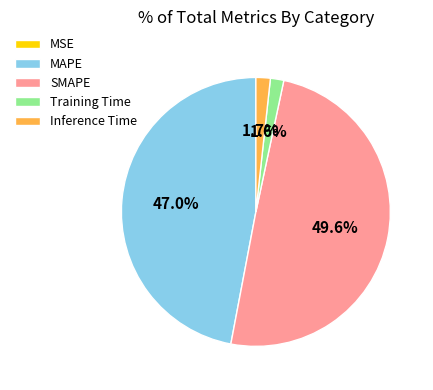

Is the sum of MAPE and Training Time greater than half?

No